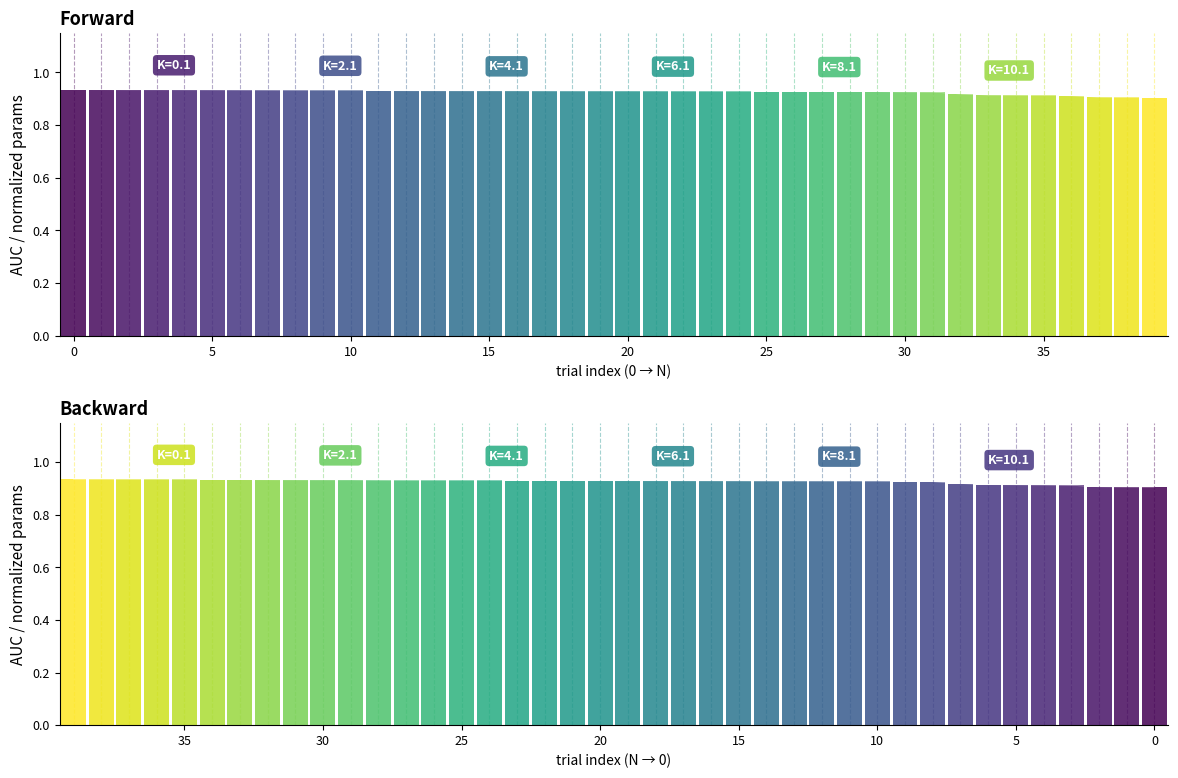

True or false: the data shows 0.9 at 15.

True